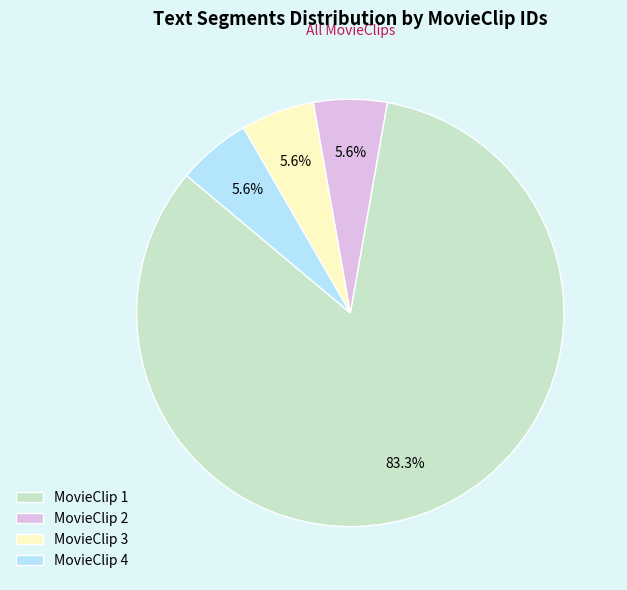

Does MovieClip 3 represent more than half of the total?

No